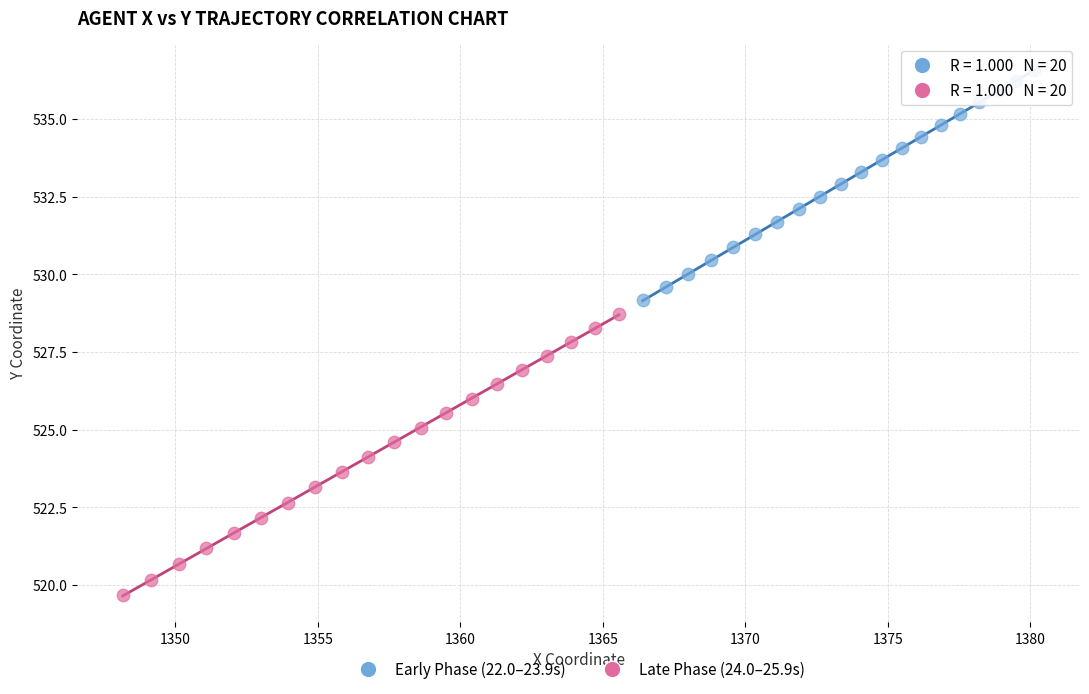

Which series reaches the minimum Y coordinate?

Late Phase (24.0–25.9s)